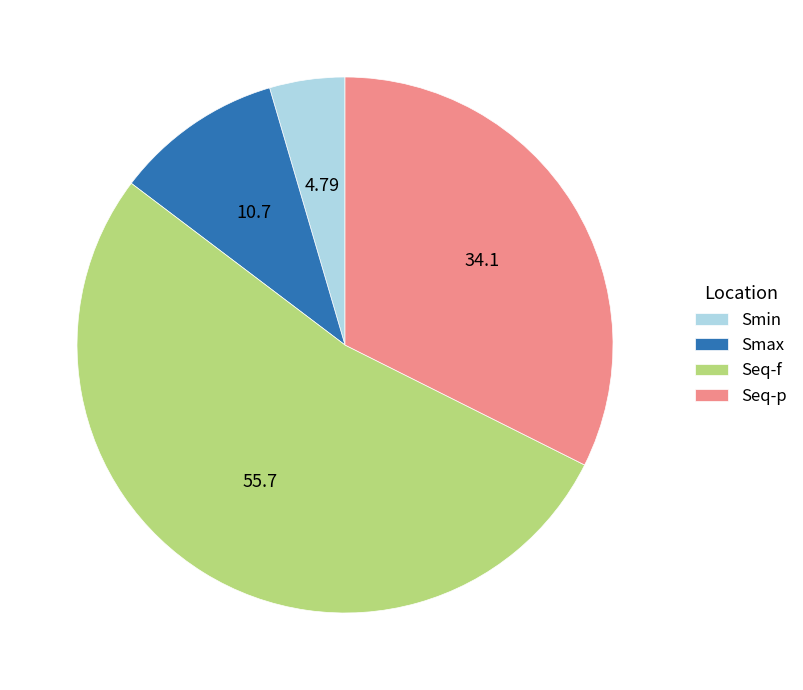

Rank the categories by value from highest to lowest.

Seq-f, Seq-p, Smax, Smin